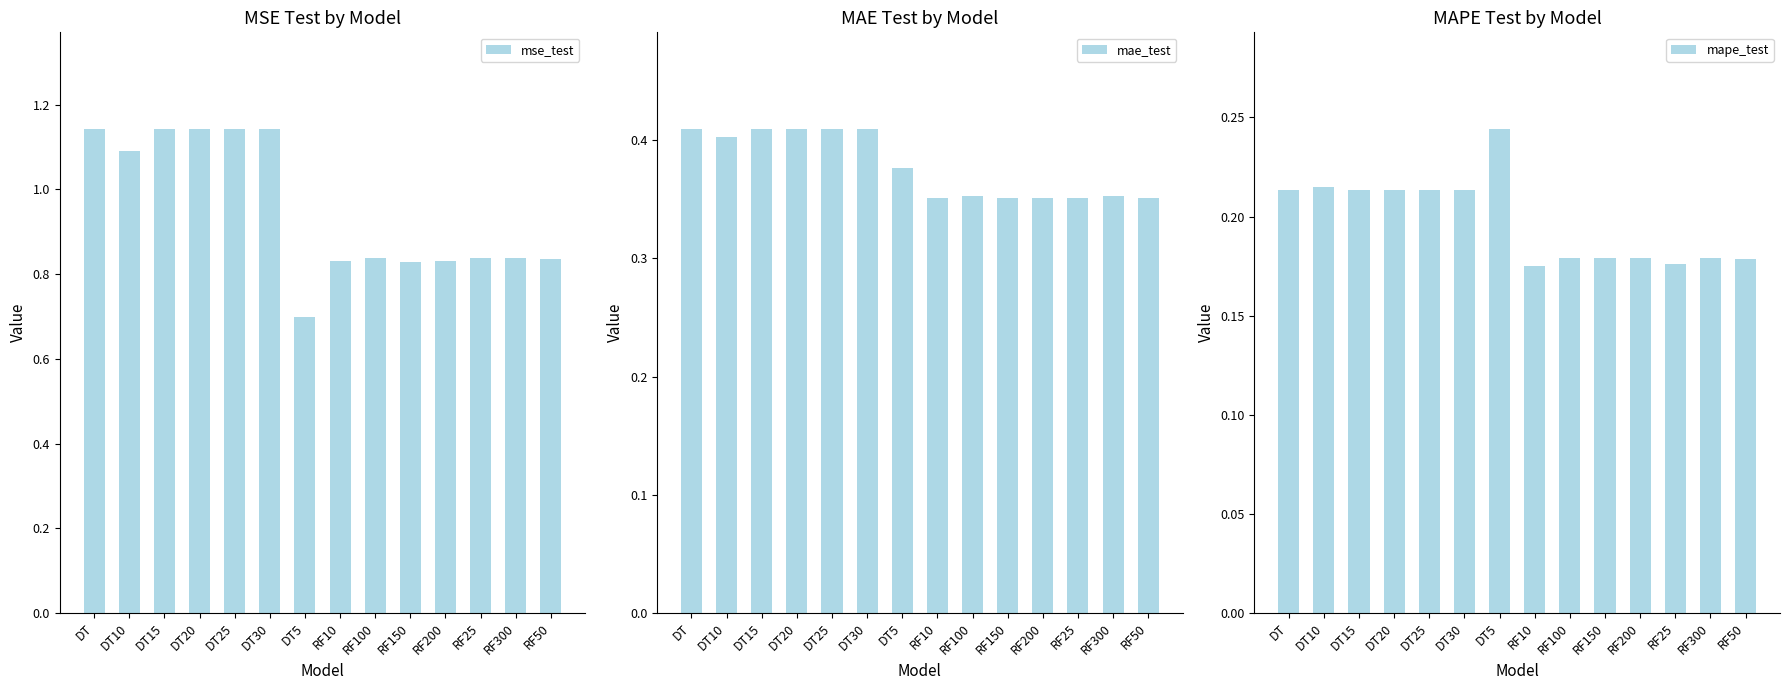

What is the difference between the highest and lowest values at RF50?

0.7